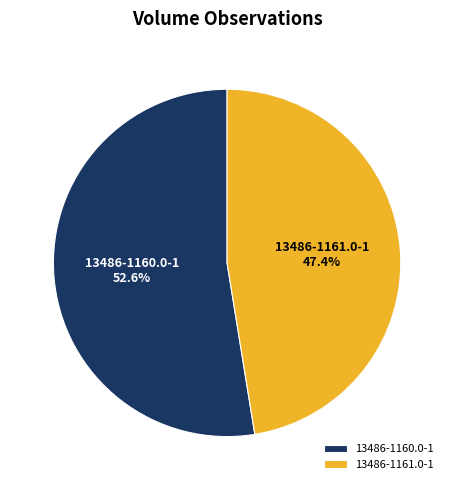

Which slice is the largest?

13486-1160.0-1